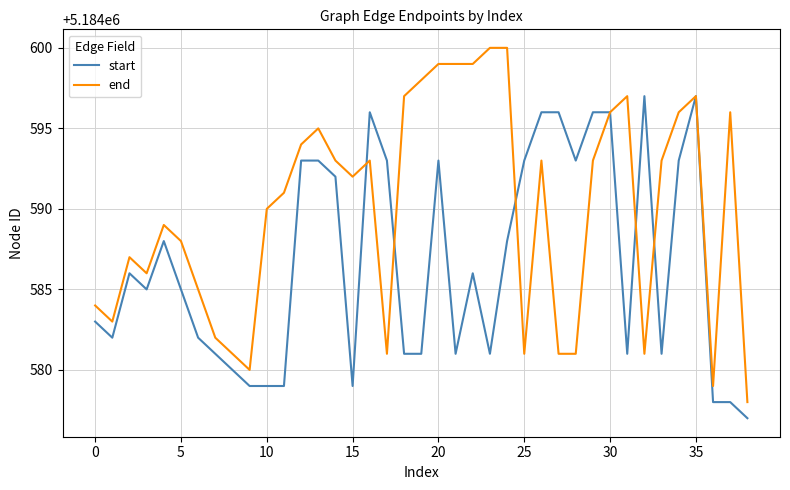

Rank the series by their average value, from highest to lowest.

end, start